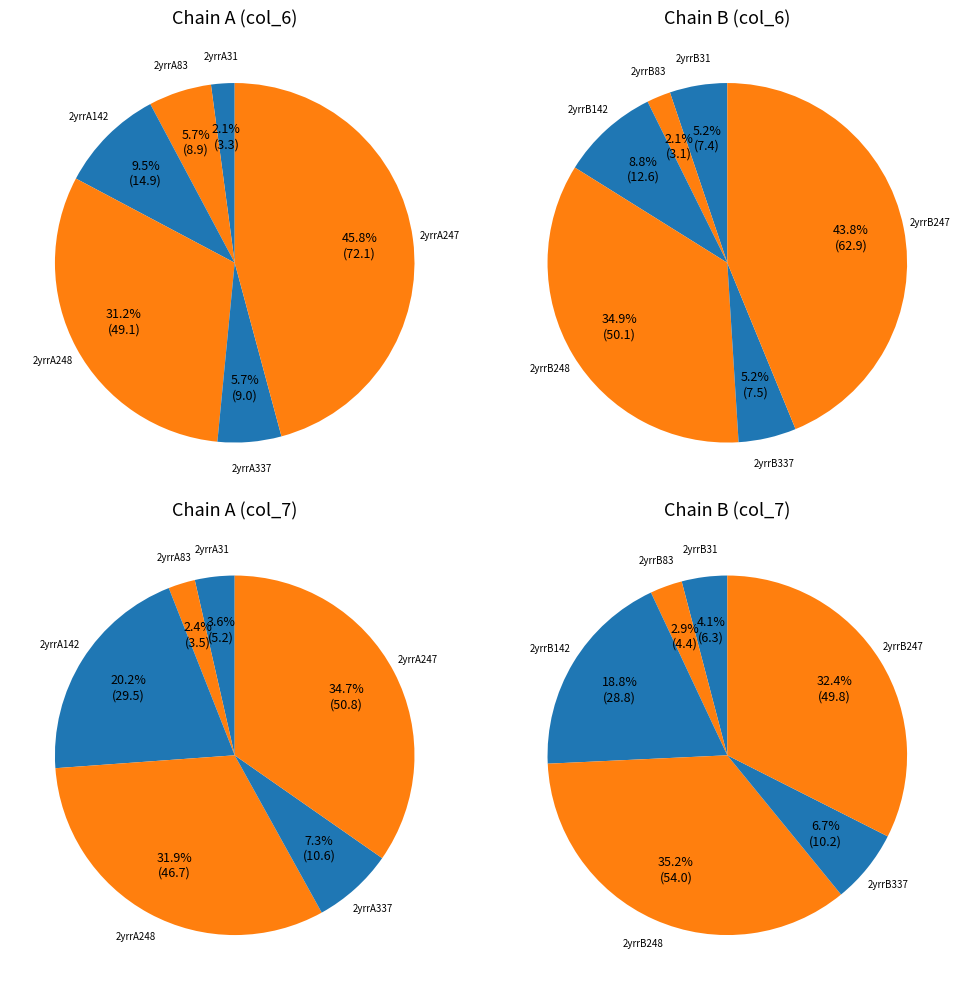

Does 2yrrA142 represent more than half of the total?

No